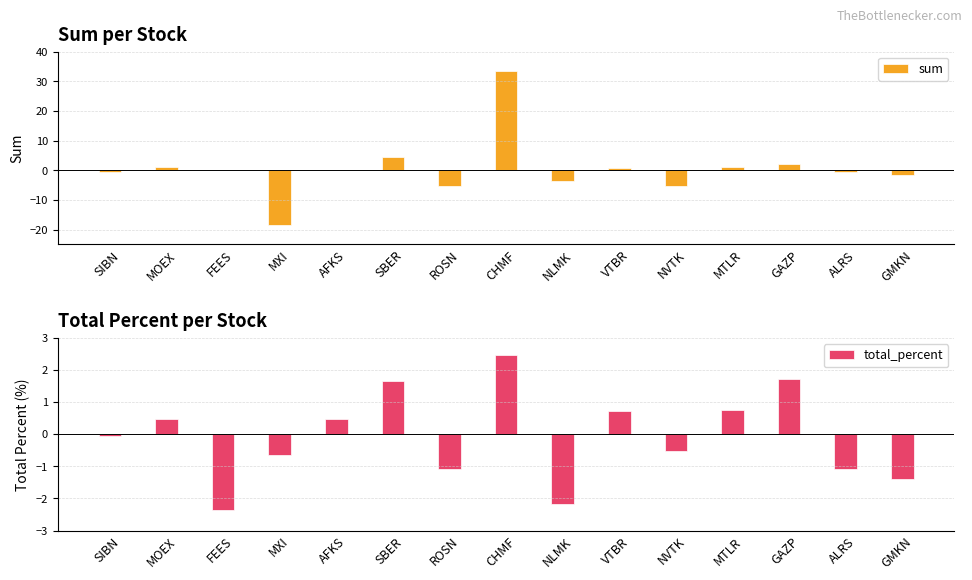

Which series has the widest spread of values?

sum